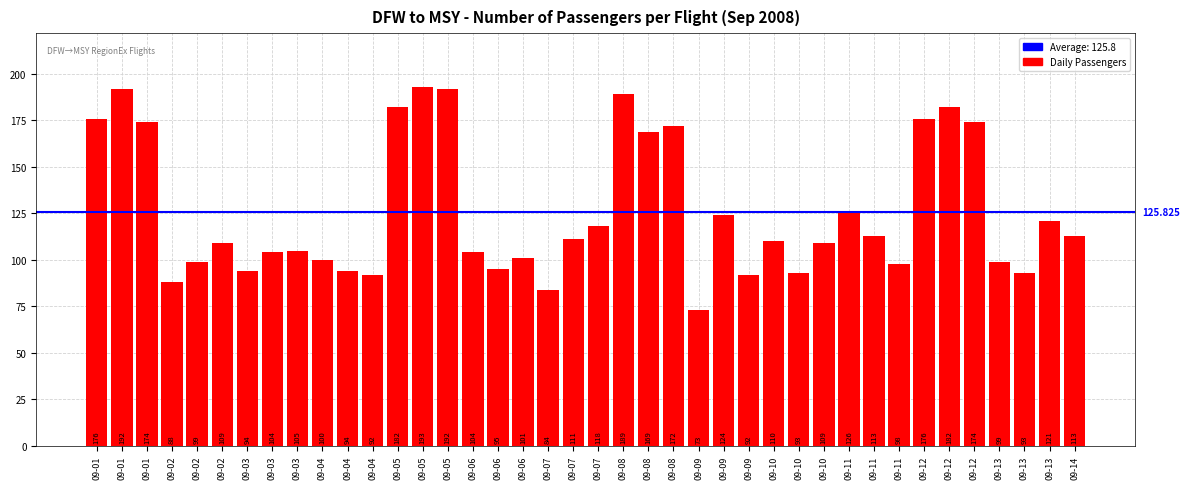

List the labels in order of value, largest first.

09-05, 09-01, 09-05, 09-08, 09-05, 09-12, 09-01, 09-12, 09-01, 09-12, 09-08, 09-08, 09-11, 09-09, 09-13, 09-07, 09-11, 09-14, 09-07, 09-10, 09-02, 09-10, 09-03, 09-03, 09-06, 09-06, 09-04, 09-02, 09-13, 09-11, 09-06, 09-03, 09-04, 09-10, 09-13, 09-04, 09-09, 09-02, 09-07, 09-09